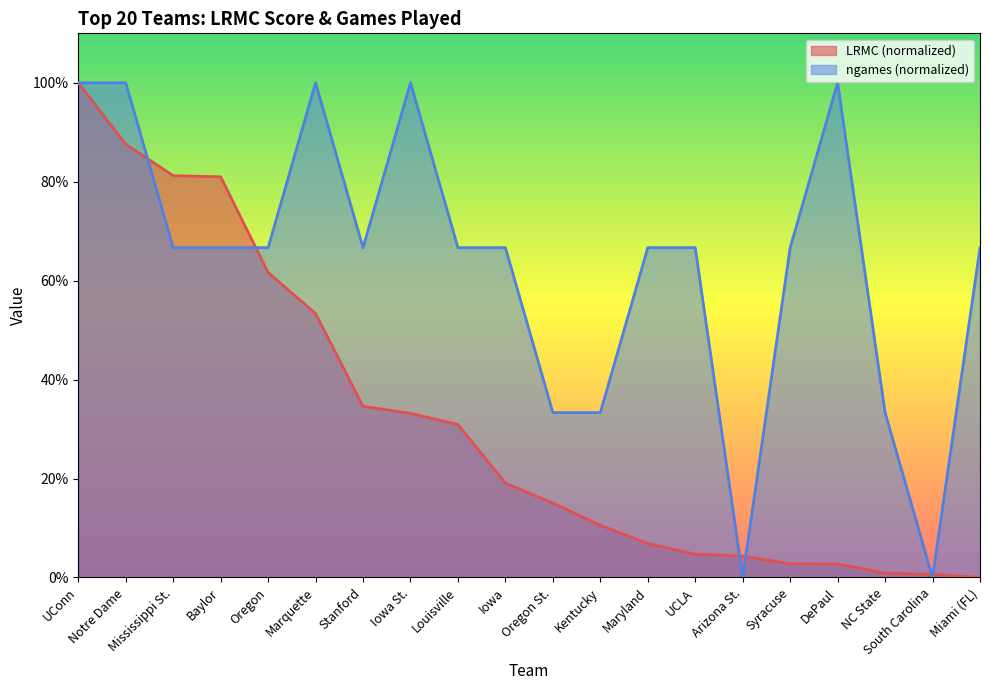

Count the number of categories in the chart.

20